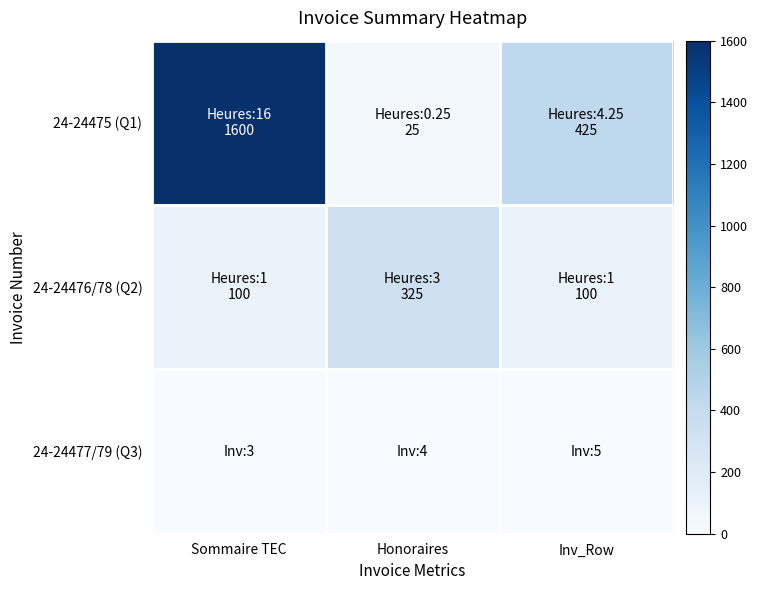

Reading right to left, what are all the values shown in this chart?

24-24475 (Q1): Inv_Row=425	Honoraires=25	Sommaire TEC=1600
24-24476/78 (Q2): Inv_Row=100	Honoraires=325	Sommaire TEC=100
24-24477/79 (Q3): Inv_Row=5	Honoraires=4	Sommaire TEC=3